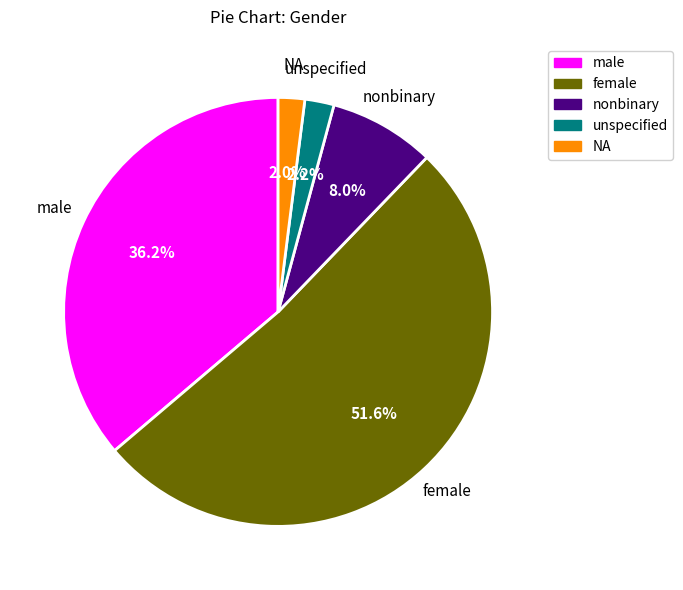

How many segments does this pie chart have?

5